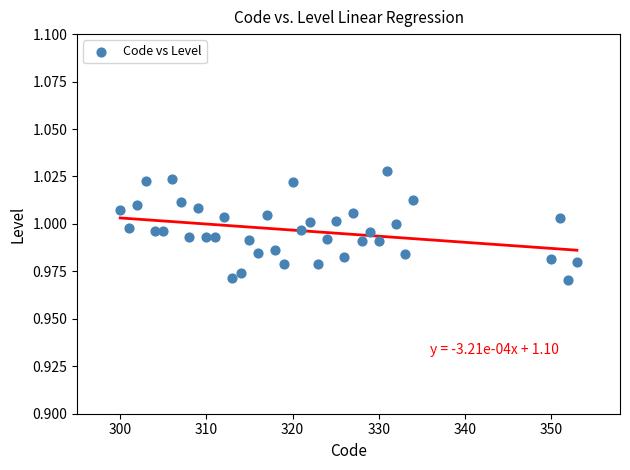

How many points are shown in the scatter plot?

39